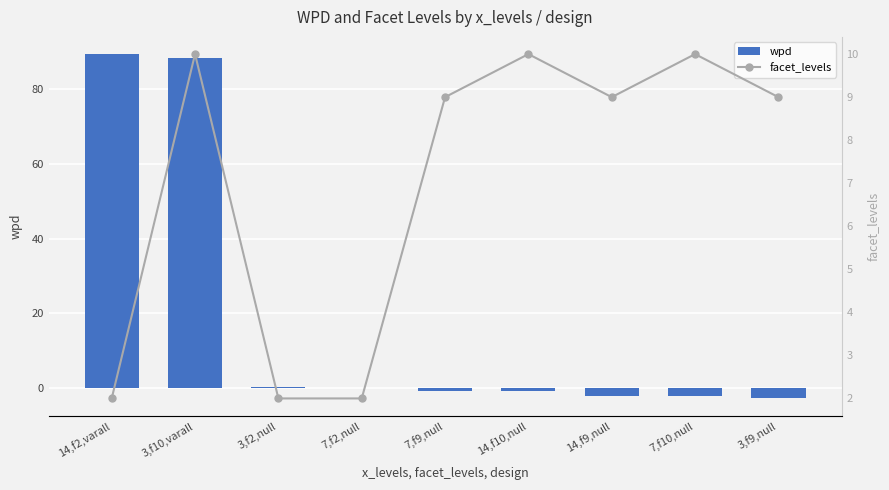

What are all the series names shown in the legend?

wpd, facet_levels